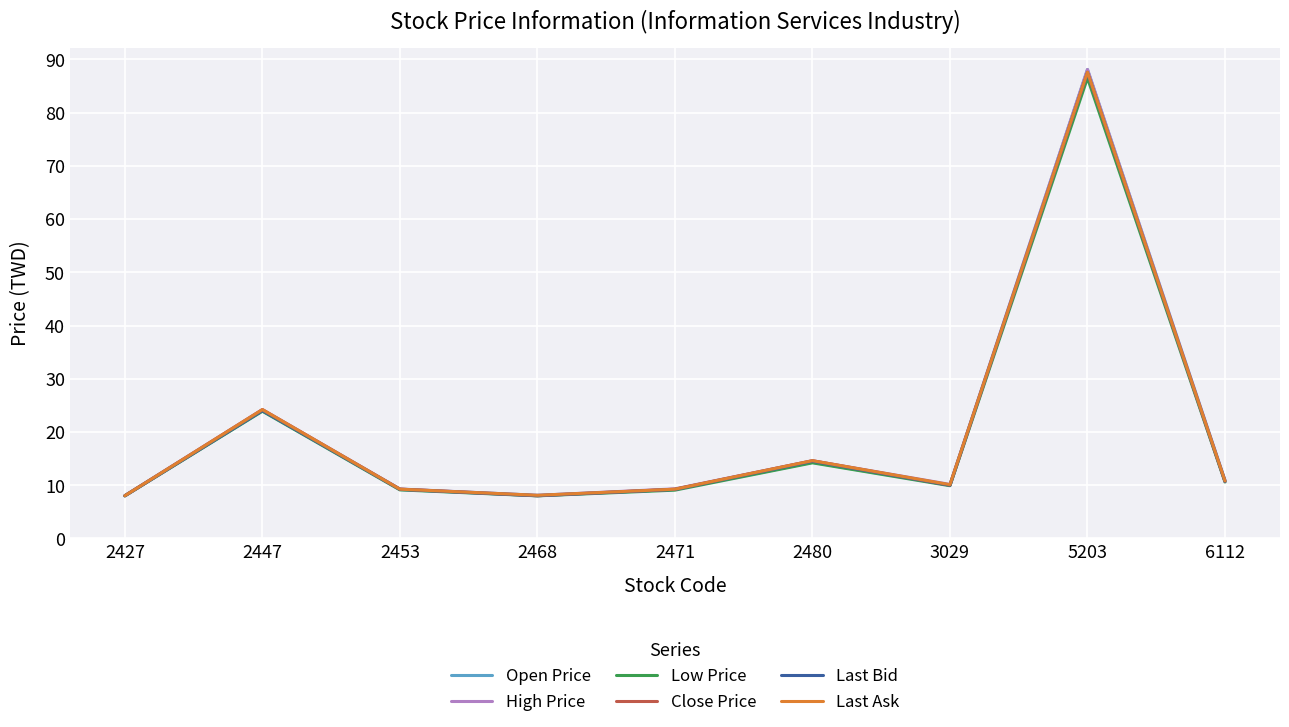

At which category is the sum across all series the highest?

5203